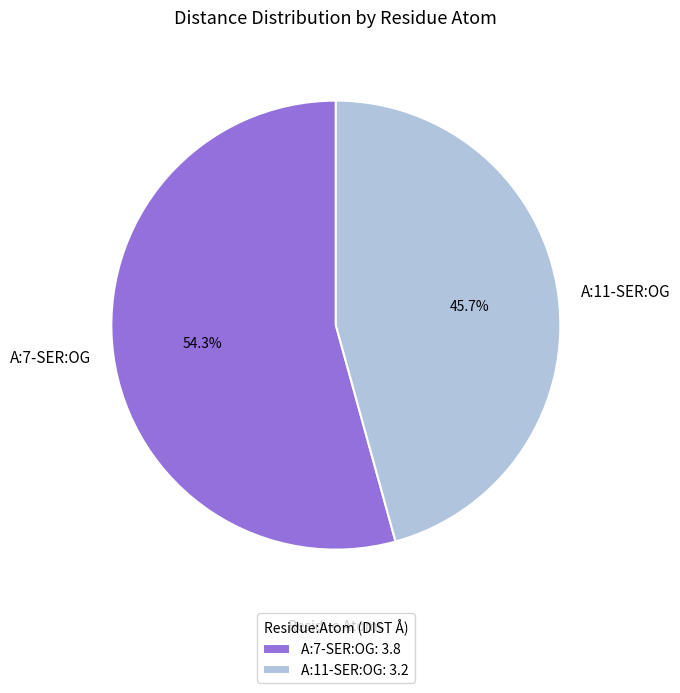

What is the ratio of the value at A:7-SER:OG to the value at A:11-SER:OG?

1.2